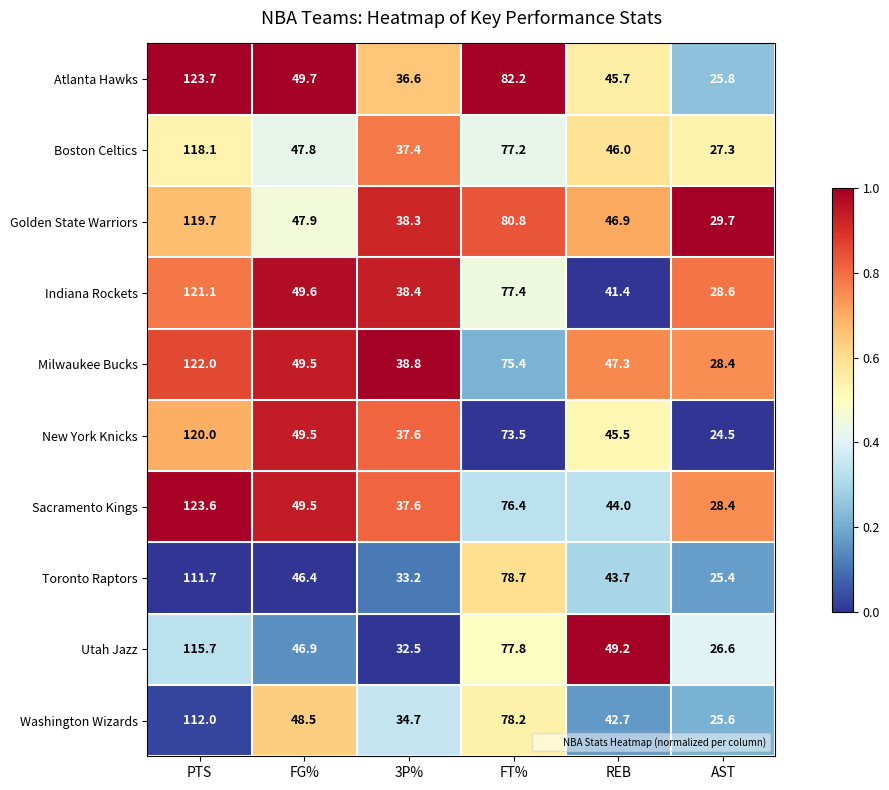

At which category is the sum across all series the highest?

PTS